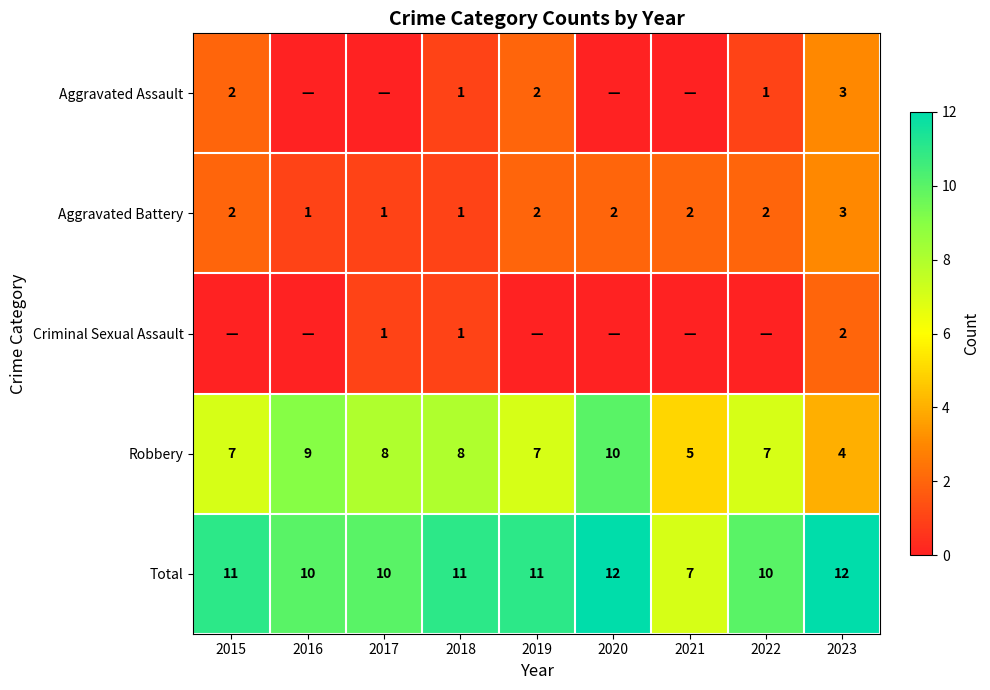

What is the sum of all Aggravated Battery values?

16